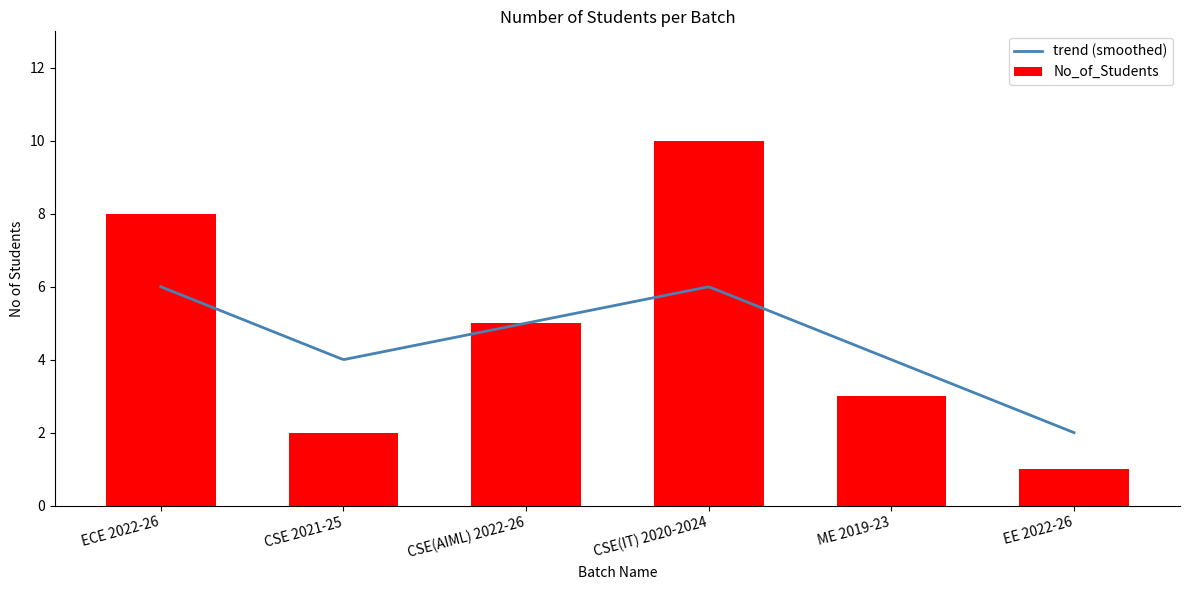

What is the label of the 3rd bar from the right?

CSE(IT) 2020-2024